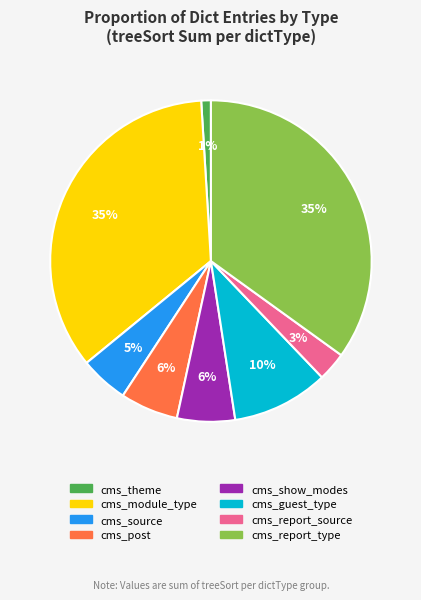

To the nearest percent, what is the difference between the largest and smallest slice percentages?

34%